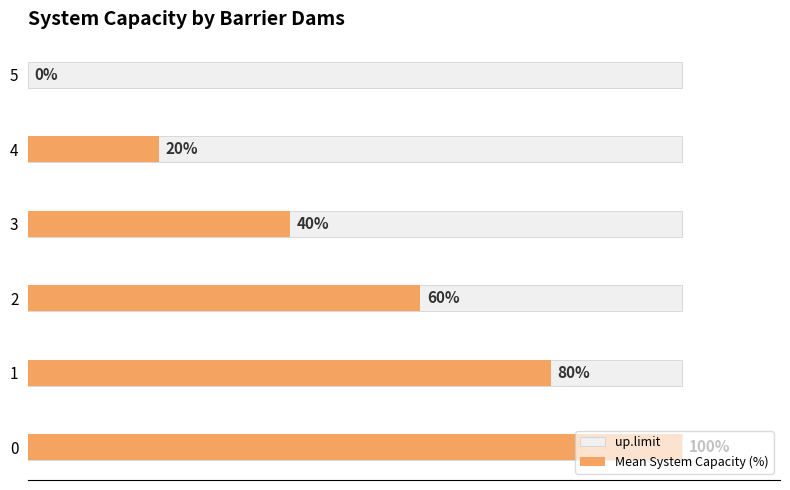

The value of Mean System Capacity (%) at 3 is 11.1. True or false?

False